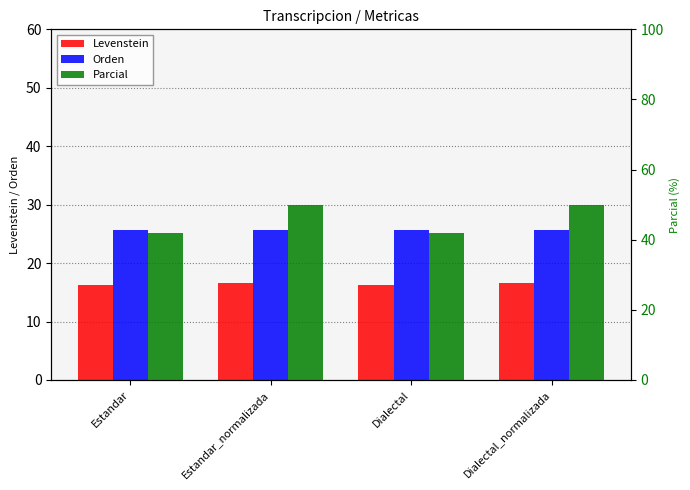

Which category has the lowest value across all series?

Estandar